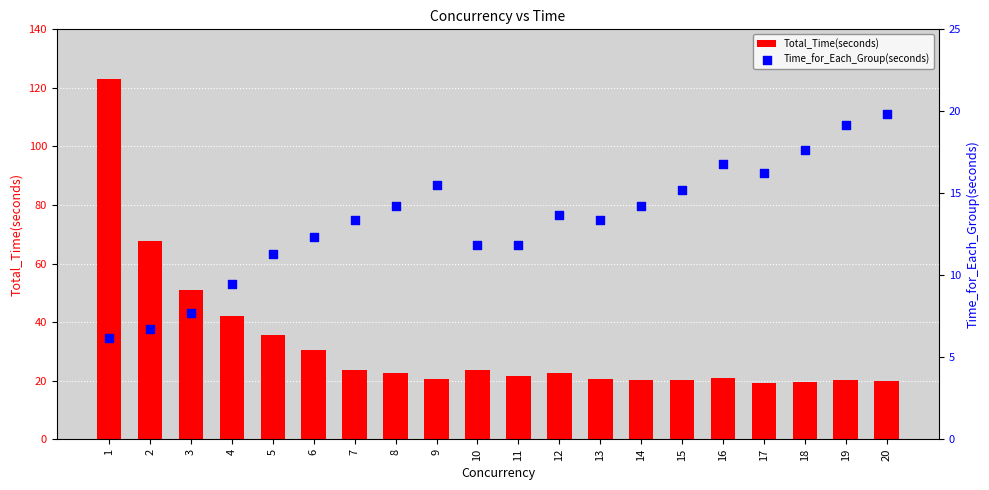

Which series reaches the maximum Y coordinate?

Total_Time(seconds)